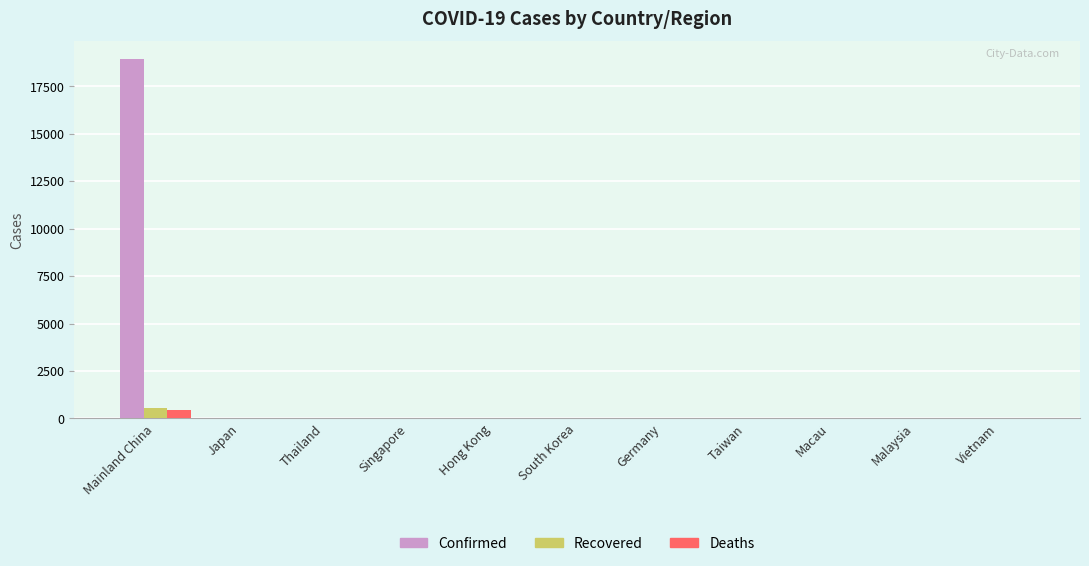

Between Mainland China and Vietnam, which series saw the biggest shift?

Confirmed